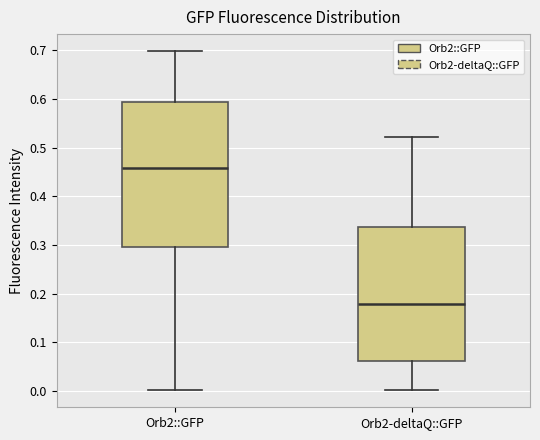

Which box is the tallest, from its lower edge to its upper edge?

Orb2::GFP